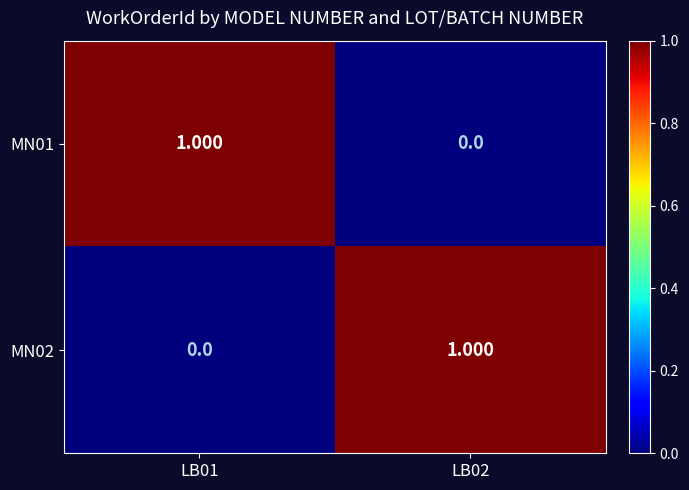

Is the value of MN01 at LB01 greater than the value of MN02 at LB01?

Yes